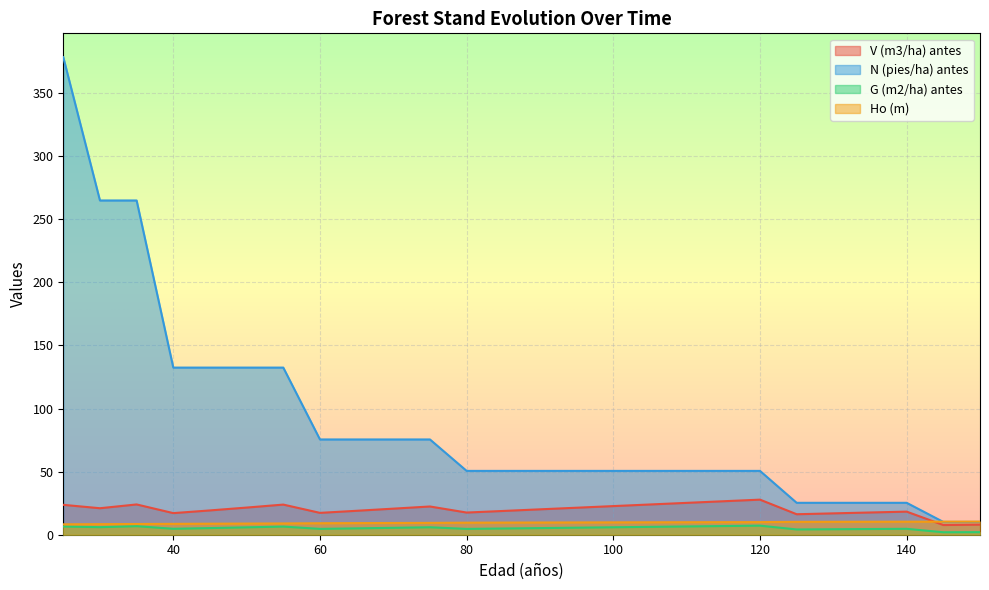

What are all the series names shown in the legend?

V (m3/ha) antes, N (pies/ha) antes, G (m2/ha) antes, Ho (m)